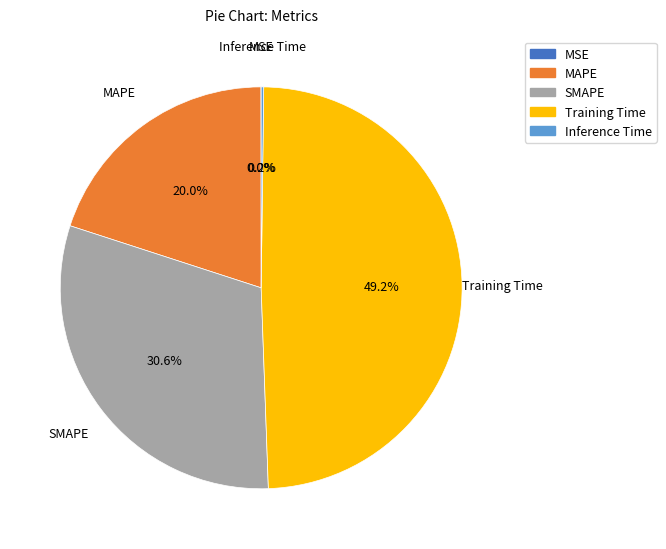

What percentage is the Training Time slice, to the nearest percent?

49%